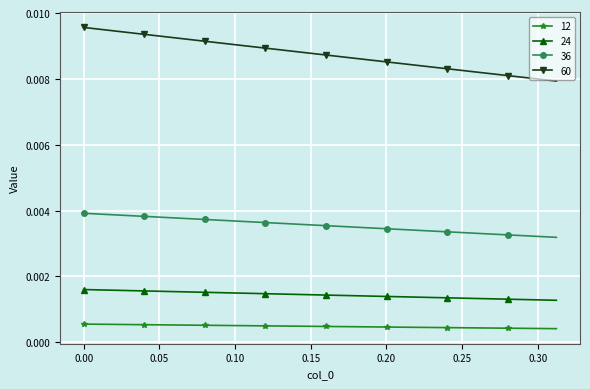

What are all the series names shown in the legend?

12, 24, 36, 60